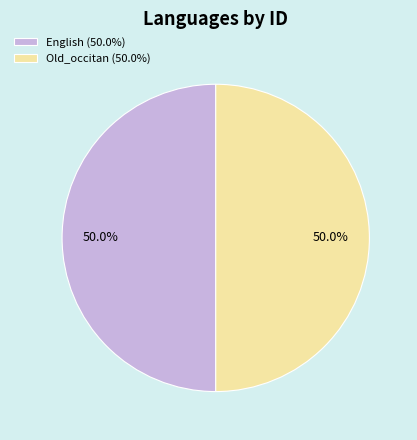

Approximately how many times larger is the value at English (50.0%) compared to Old_occitan (50.0%)?

1.0